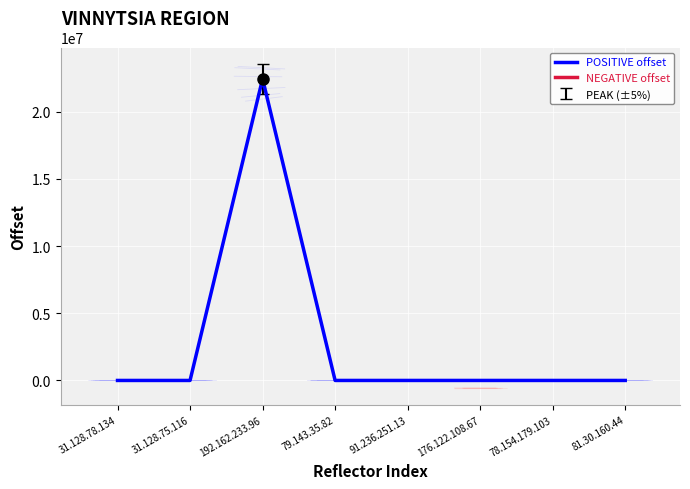

Where is the data nearest to the value 11228081?

91.236.251.13